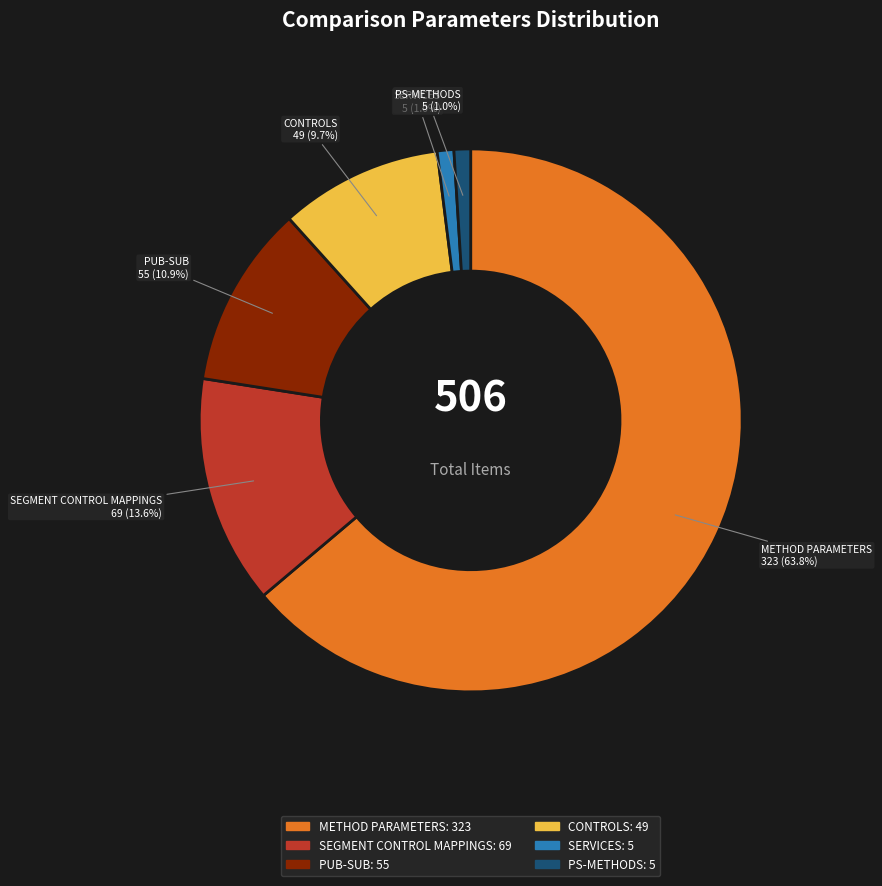

Which has a higher value, SEGMENT CONTROL MAPPINGS or CONTROLS?

SEGMENT CONTROL MAPPINGS